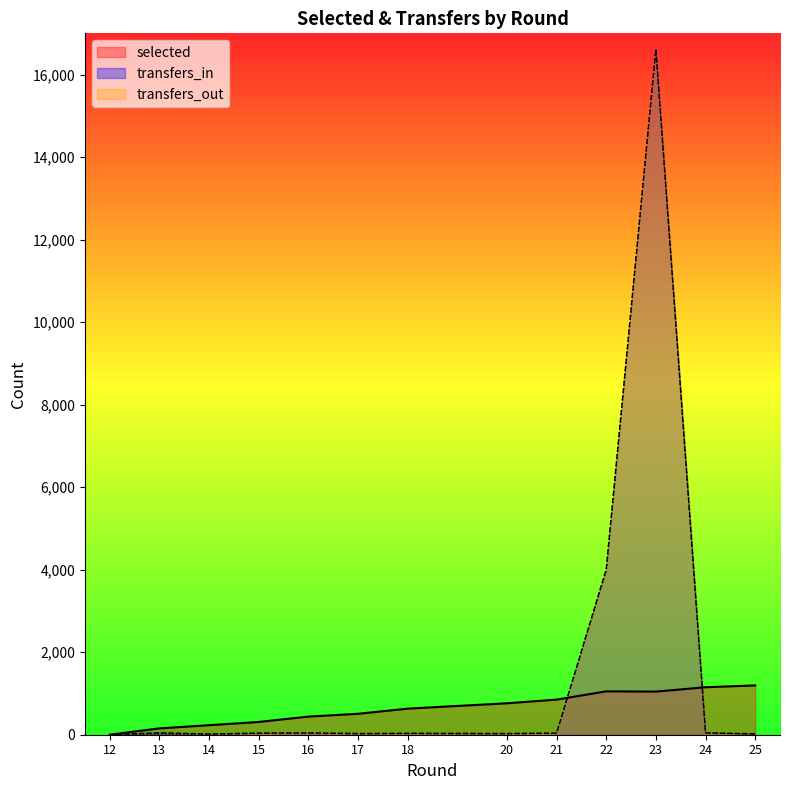

True or false: transfers_in has a value of 0 at 12.

True